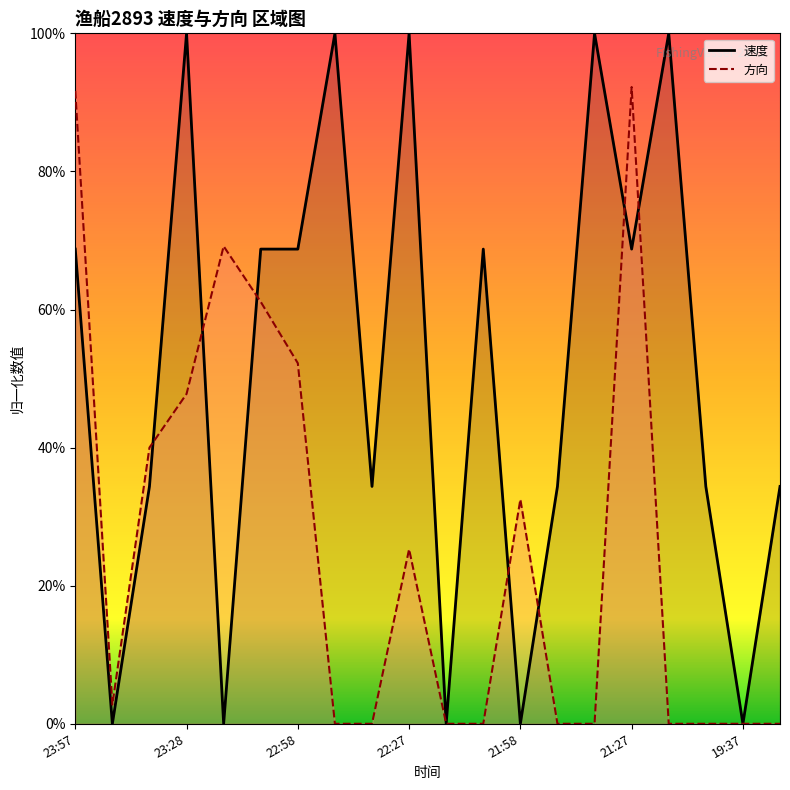

The value of 速度 at 23:57 is 0.7. True or false?

True